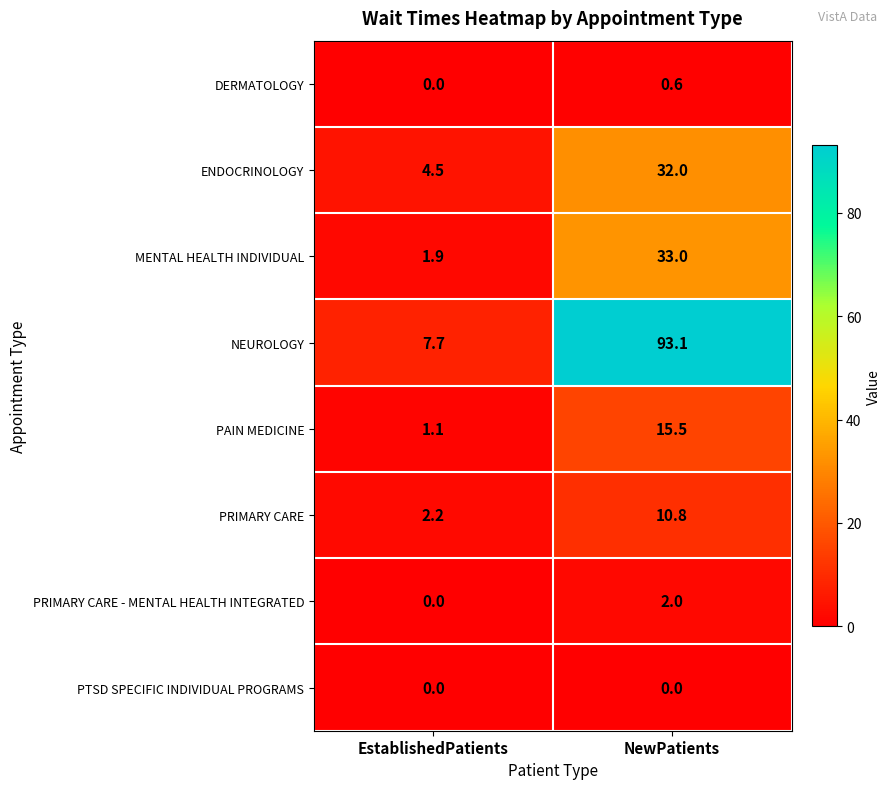

True or false: ENDOCRINOLOGY has a value of 4.5 at EstablishedPatients.

True